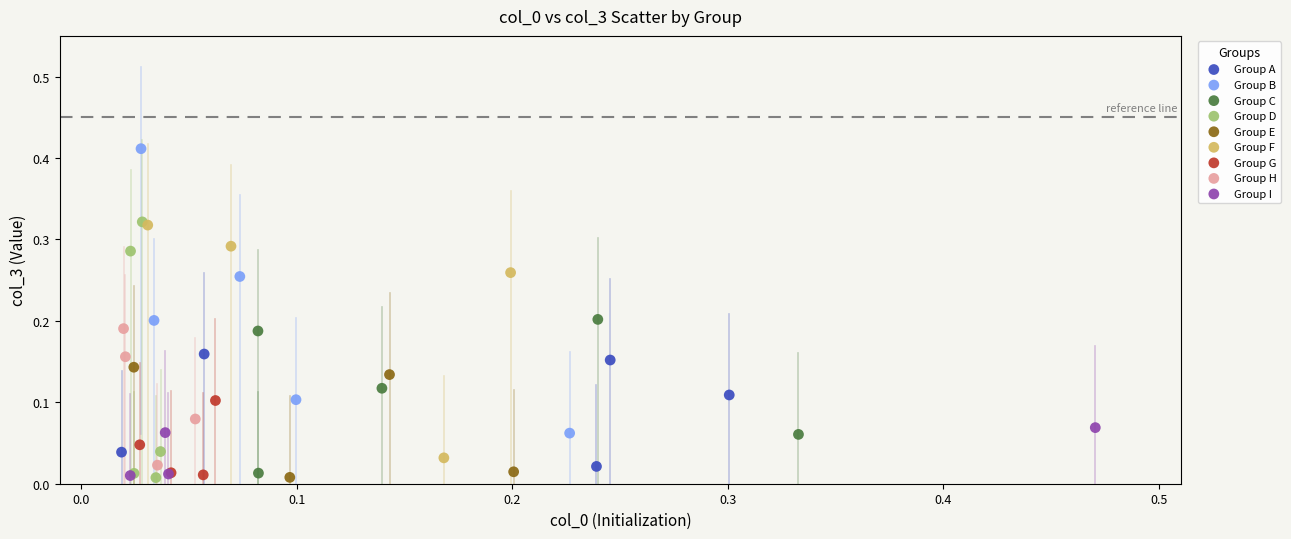

Which series reaches the maximum Y coordinate?

Group B